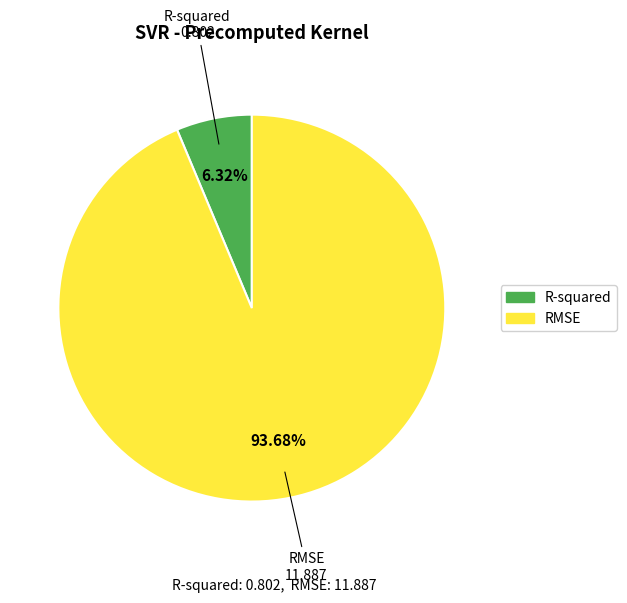

What is the largest slice in the pie chart?

RMSE